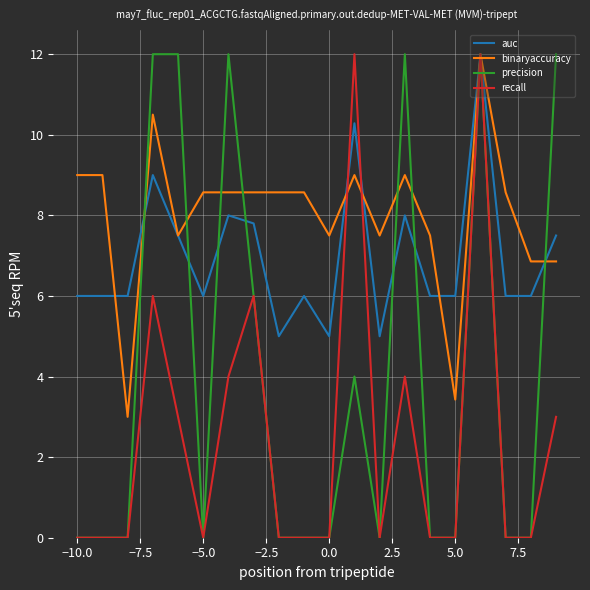

What is the maximum value for binaryaccuracy?

12.0